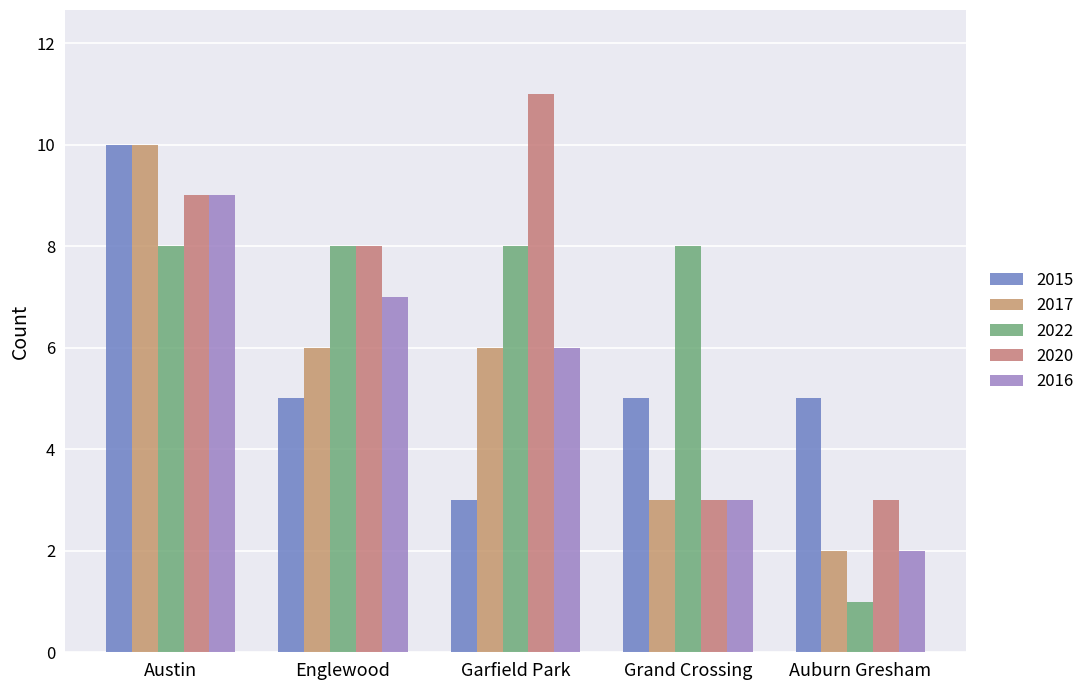

What is the value of the 2015 bar at the 2nd from the left?

5